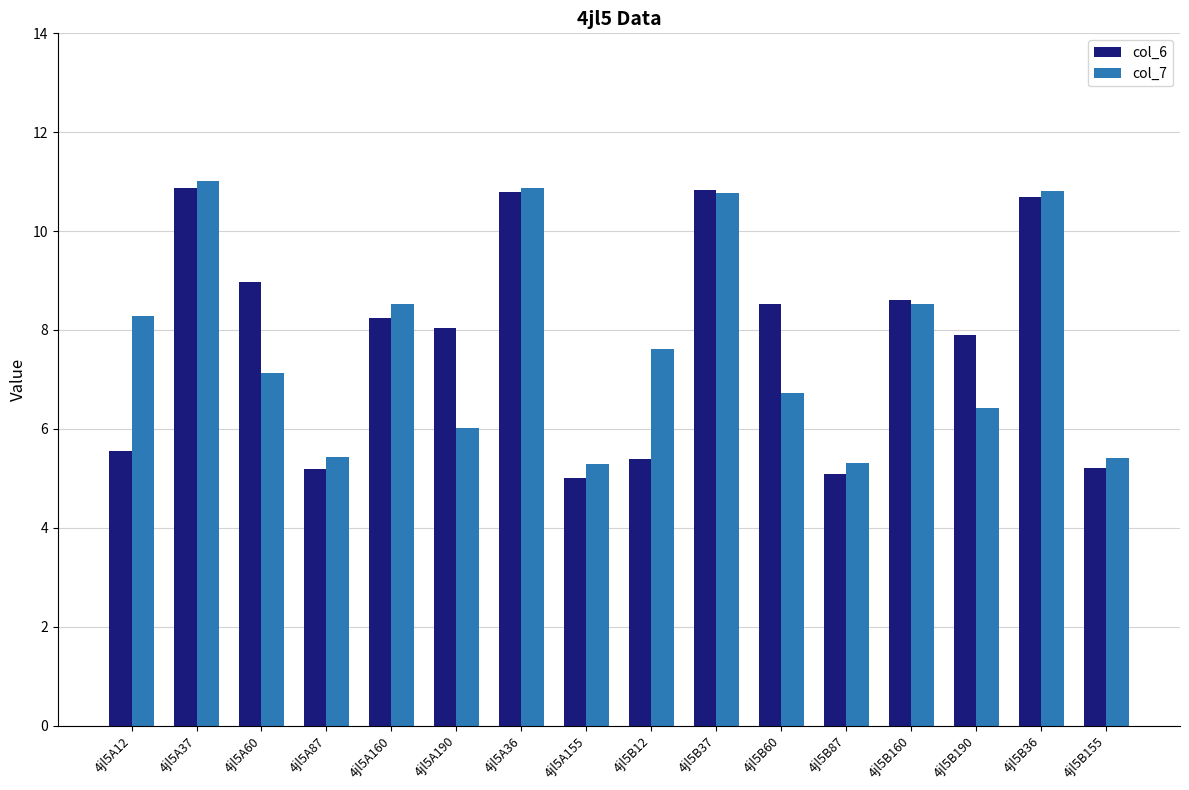

What is the value of the col_7 bar at the 16th from the left?

5.4